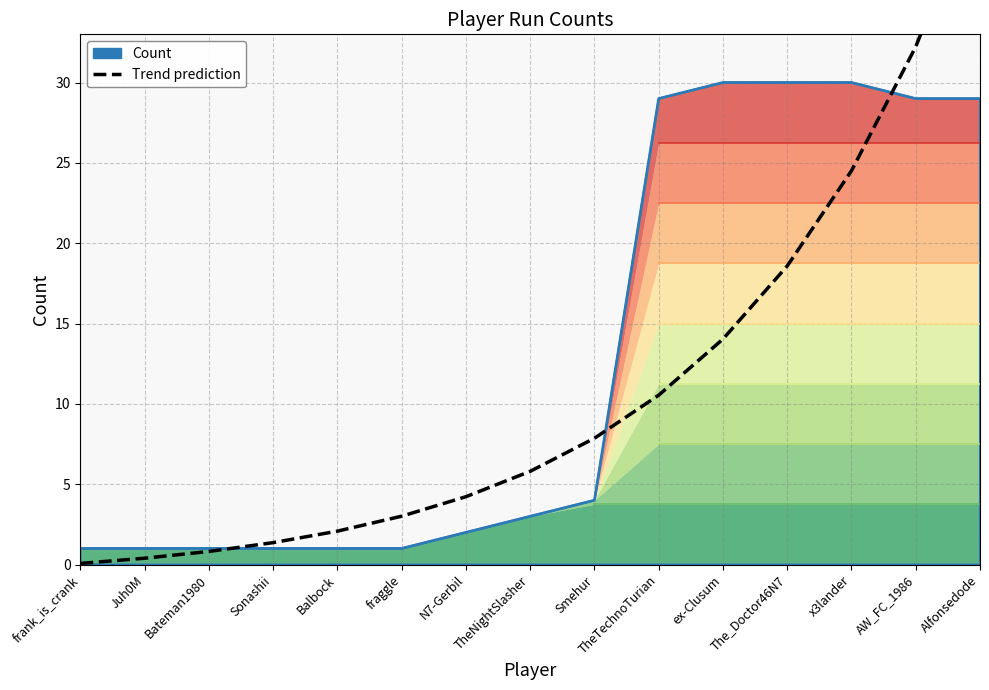

At which category is the sum across all series the highest?

Alfonsedode